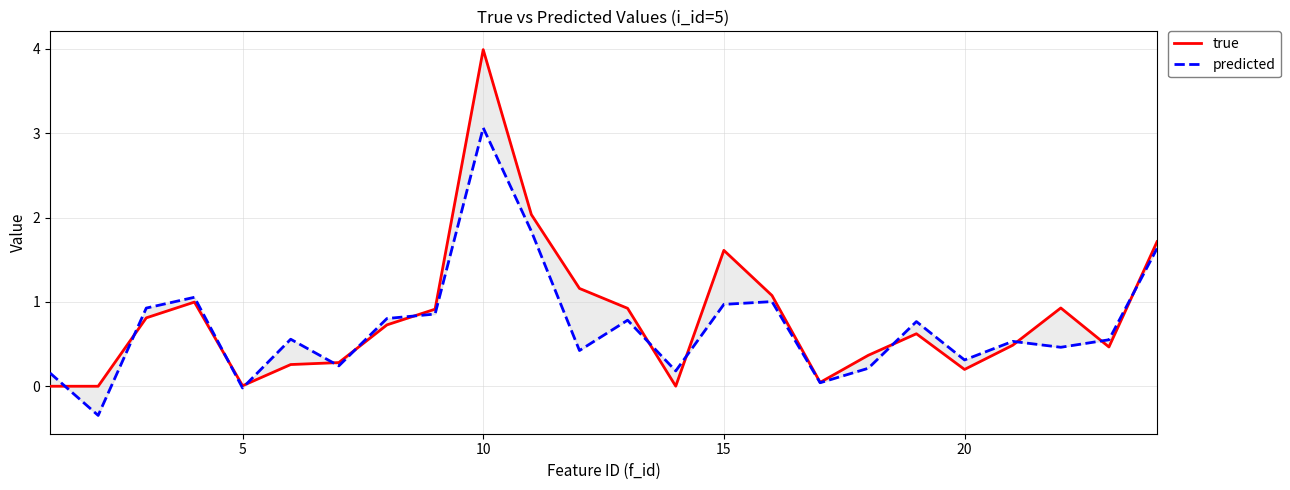

Between 20 and 15, which is larger?

15